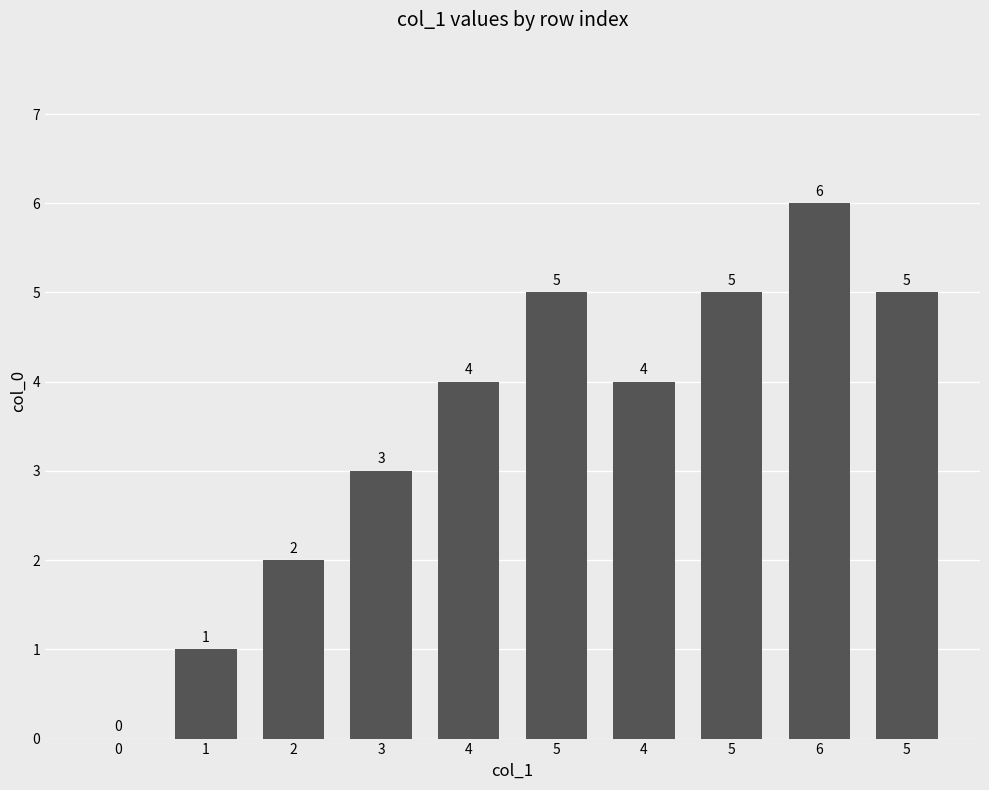

What is the value of the 7th bar from the left?

4